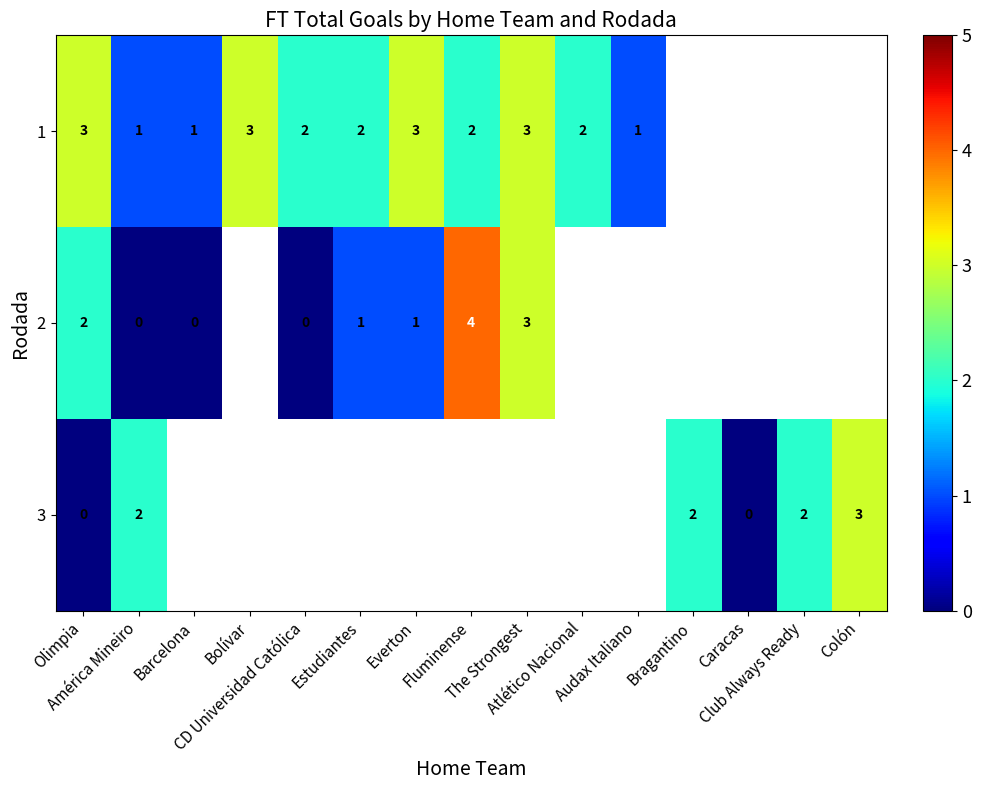

What is the difference between the maximum and second lowest values in the 3 series?

1.0